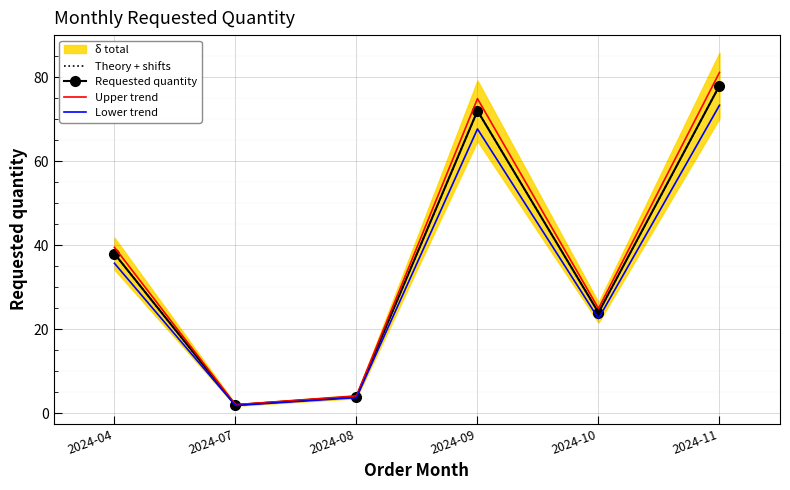

At which category does Requested quantity reach its first local valley?

2024-07